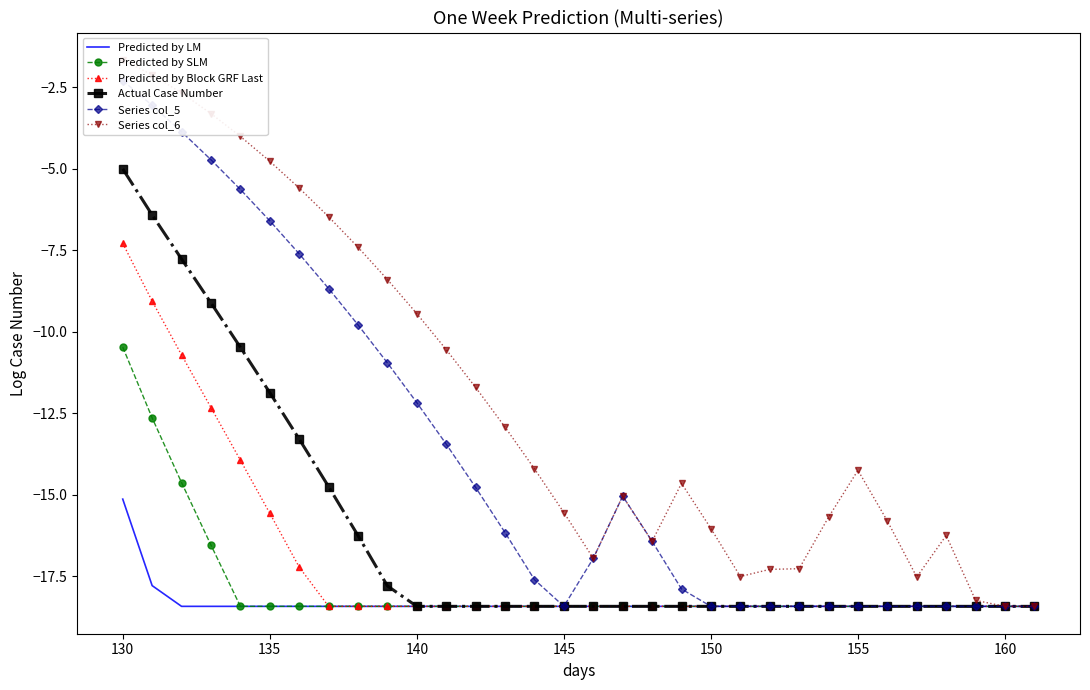

True or false: Series col_5 and Series col_6 cross at least once.

False